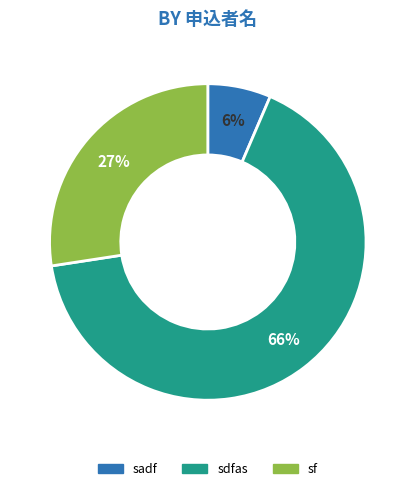

Does any single category account for the majority?

Yes